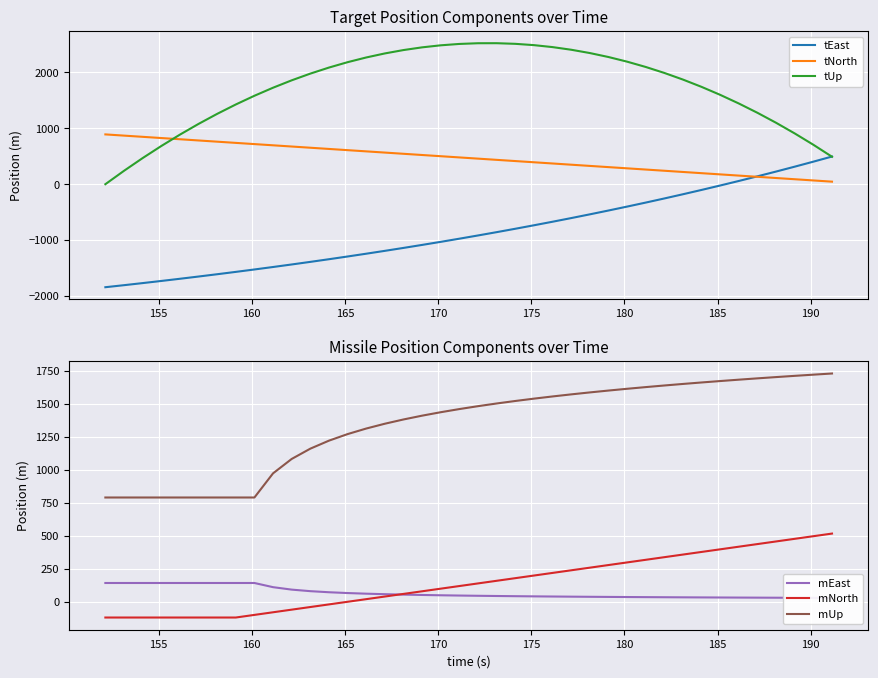

What is the highest value of the tEast series?

495.1